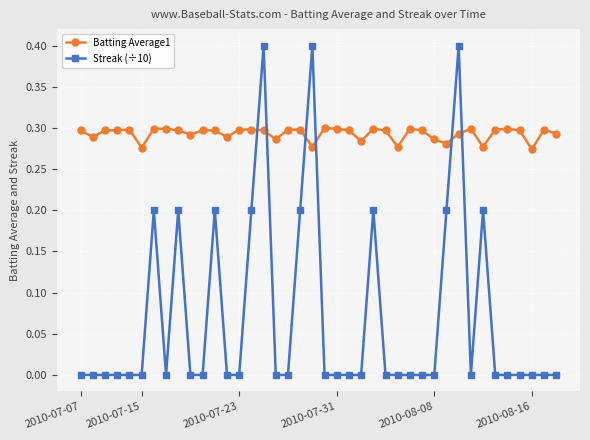

What is the greatest value displayed?

0.4